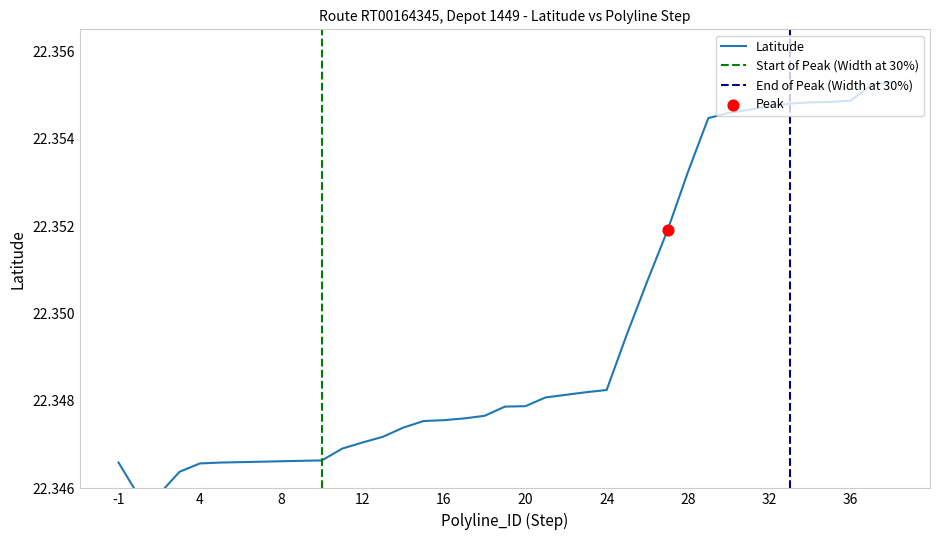

What is the ratio of the value at 24 to the value at 2?

1.0